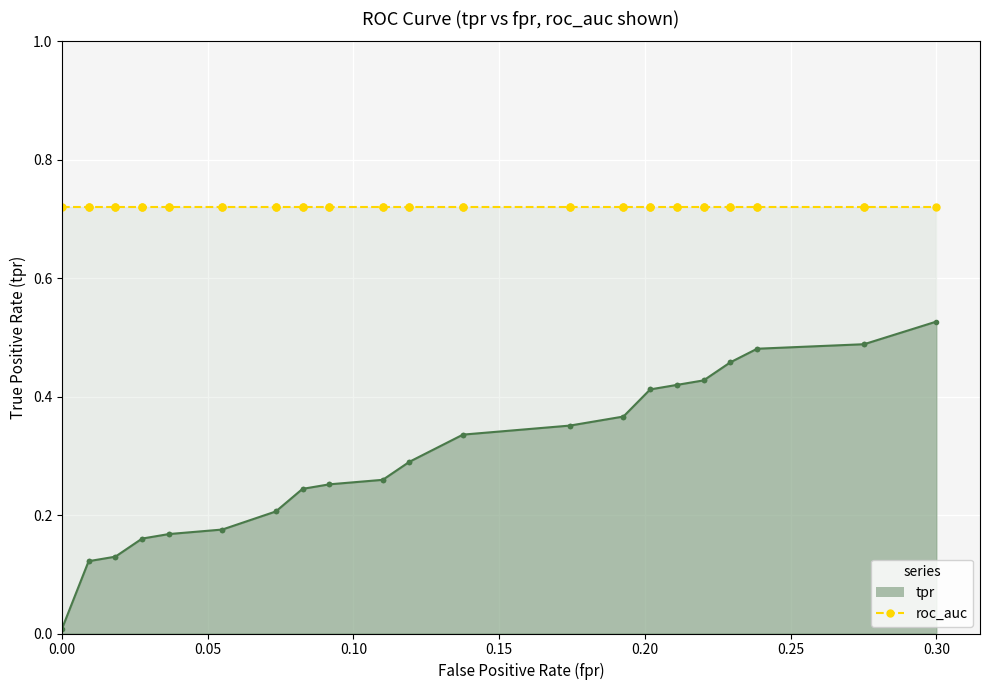

True or false: the data shows 0.3 at 30.

False